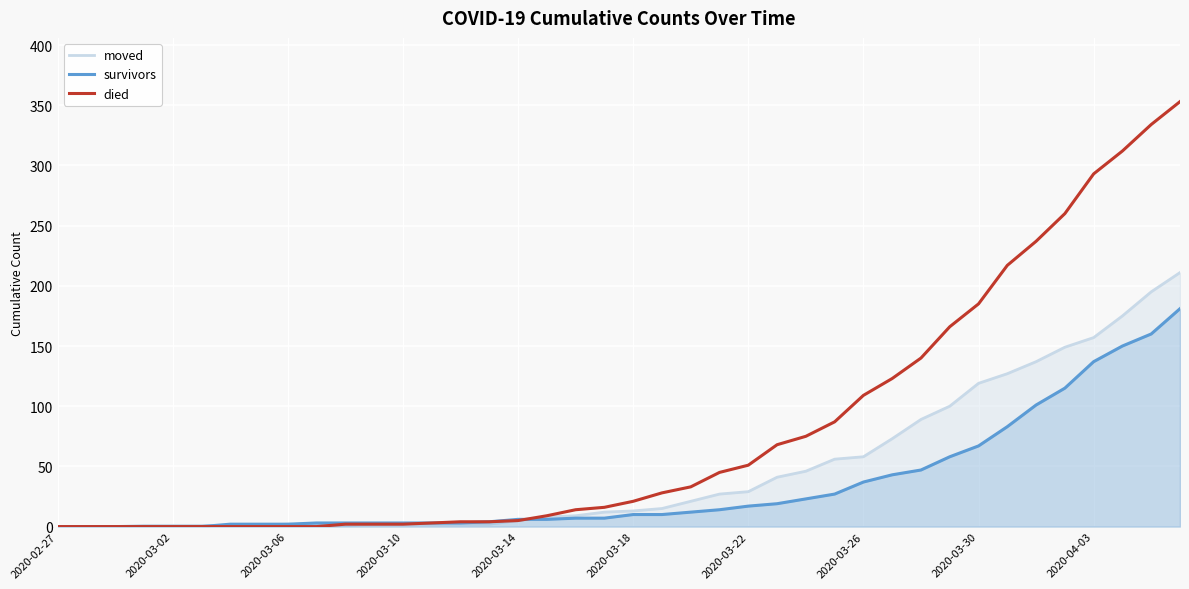

The value of survivors at 39 is 181. True or false?

True